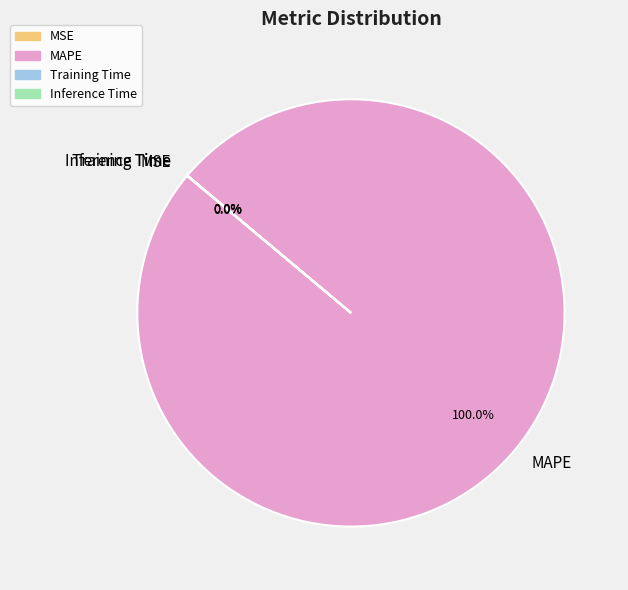

Which category accounts for the majority?

MAPE